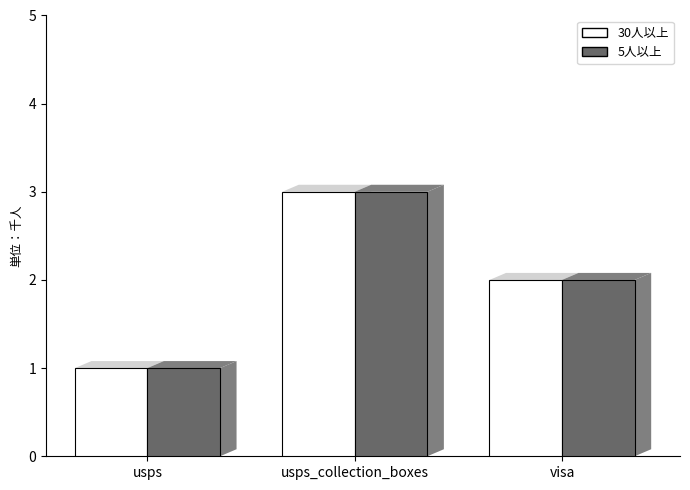

How many data points in 30人以上 are less than 2?

1